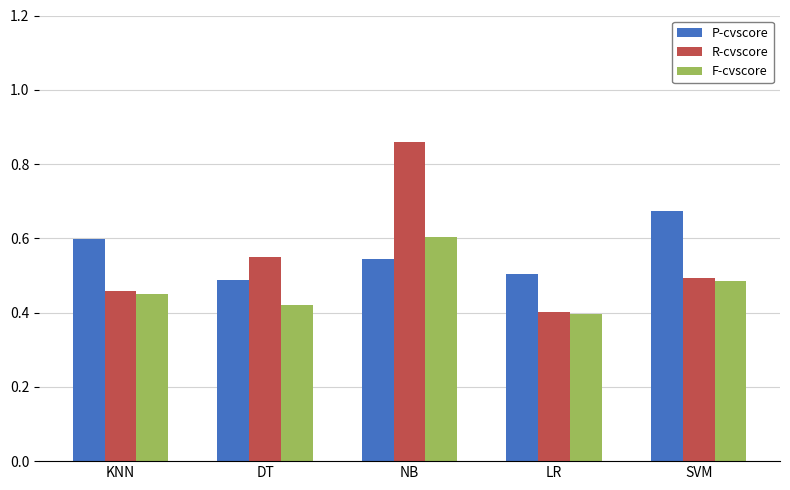

Which category has the lowest value in the F-cvscore series?

LR